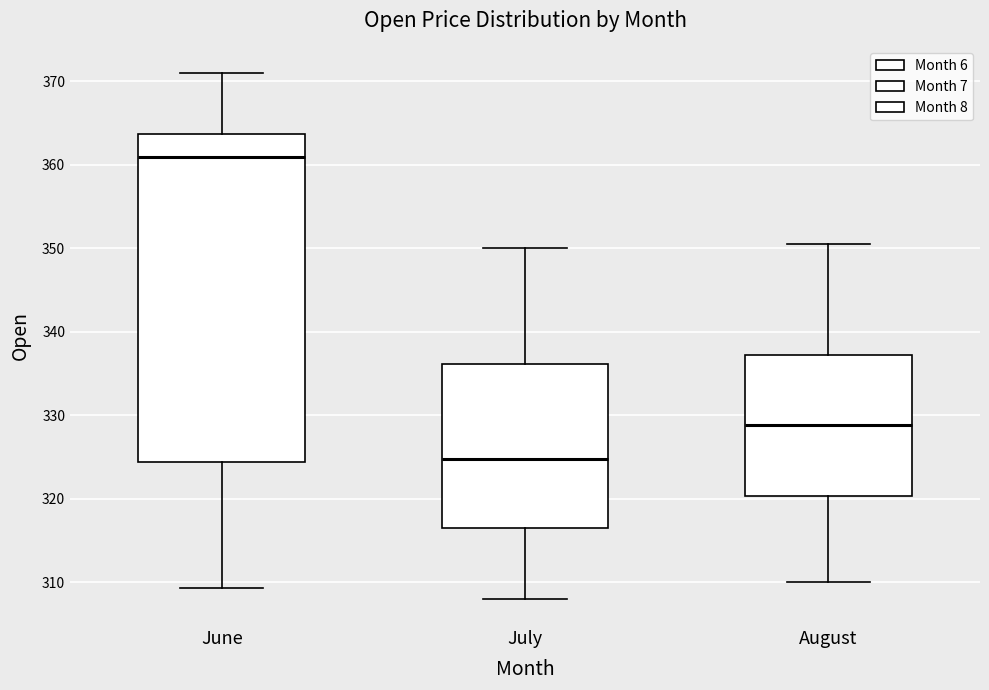

Reading left to right, read every box against the y-axis: the position of its median line, the range the box covers, and the ends of its whiskers. The values are not printed on the chart, so give them approximately, as read against the axis.

June: median 361, box 324 to 364, whiskers 309 to 371
July: median 325, box 316 to 336, whiskers 308 to 350
August: median 329, box 320 to 337, whiskers 310 to 351